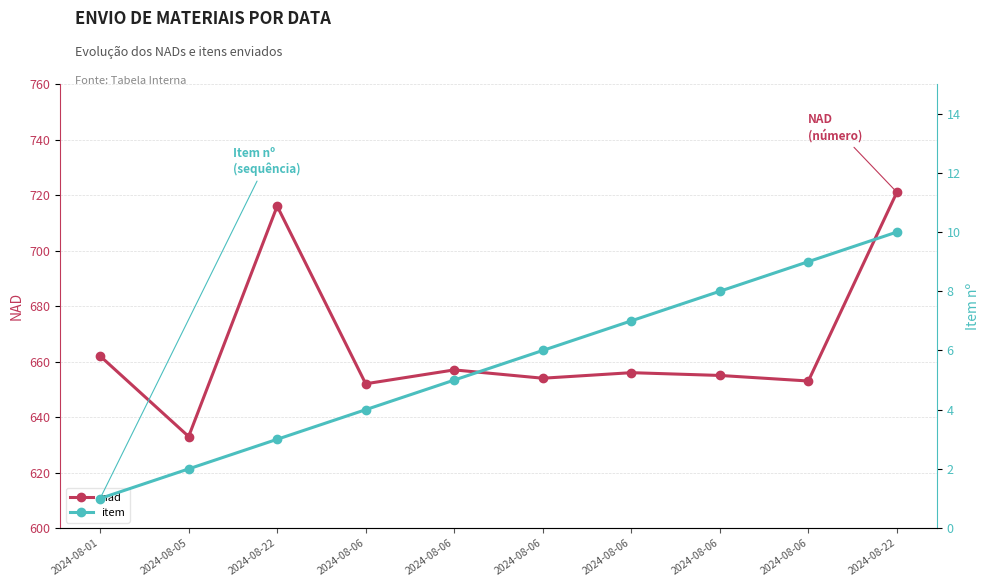

Read the nad value at 2024-08-06.

652